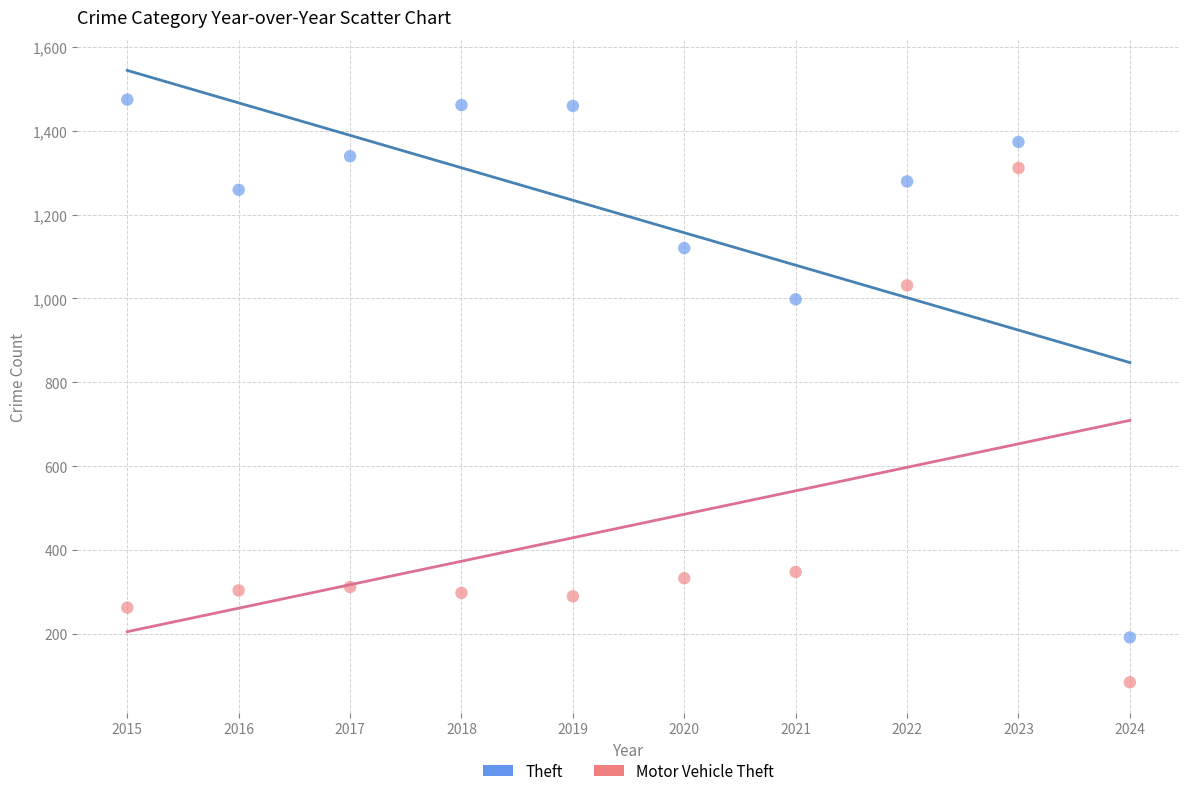

Which series contains the highest Y value?

Theft